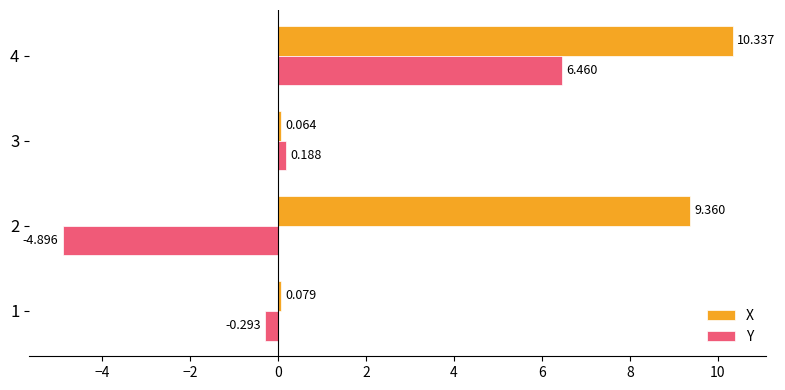

Is the value of Y at 3 greater than the value of X at 1?

Yes